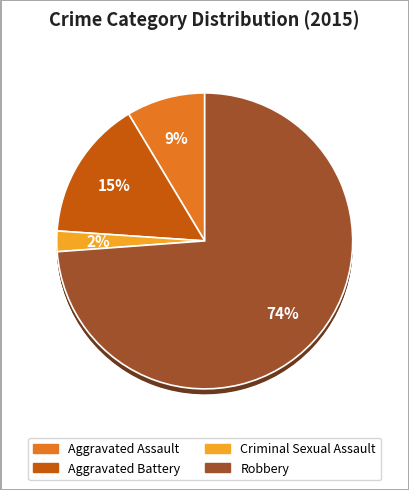

Rank the categories by value from highest to lowest.

Robbery, Aggravated Battery, Aggravated Assault, Criminal Sexual Assault